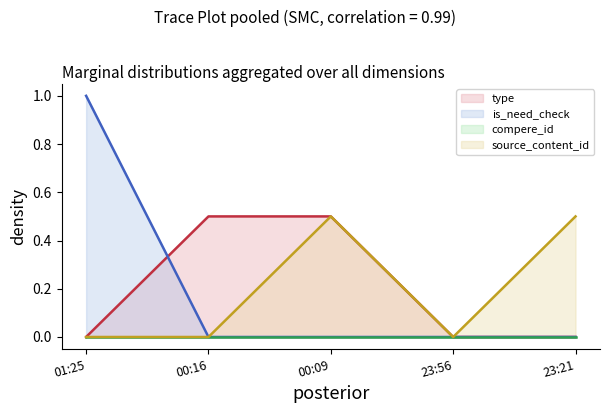

Is the value of source_content_id at 00:09 greater than the value of is_need_check at 00:16?

Yes